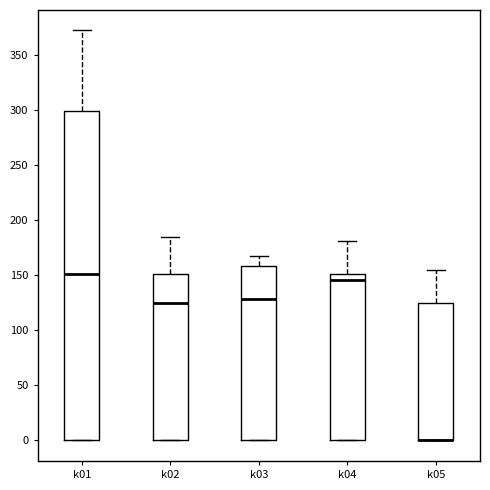

Comparing the boxes themselves (not the whiskers), which one is the tallest?

k01